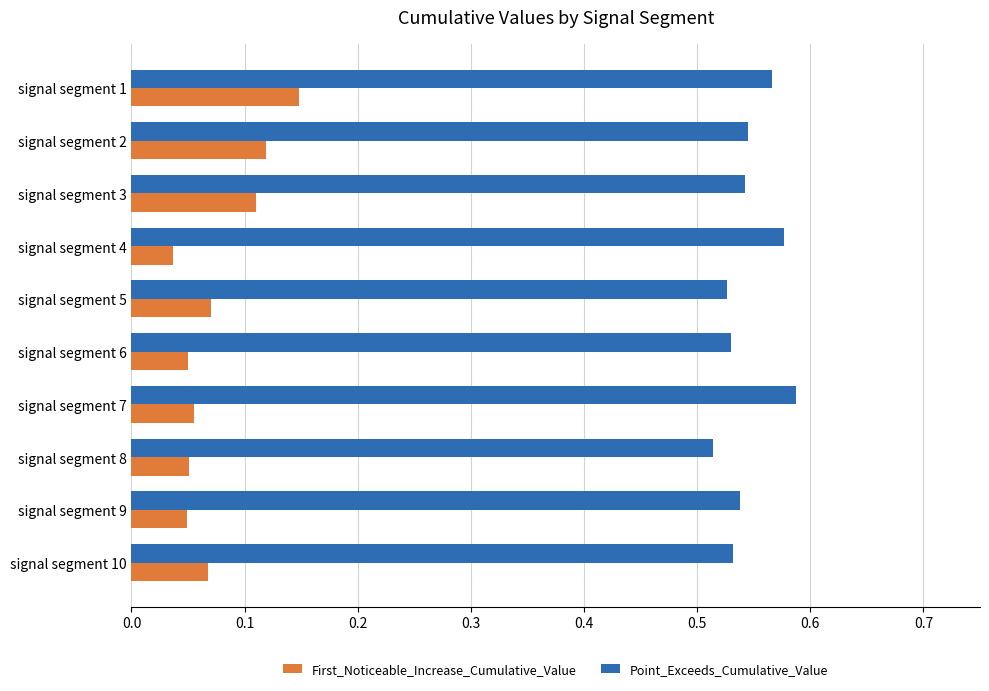

Which series changed the most between signal segment 1 and signal segment 5?

First_Noticeable_Increase_Cumulative_Value